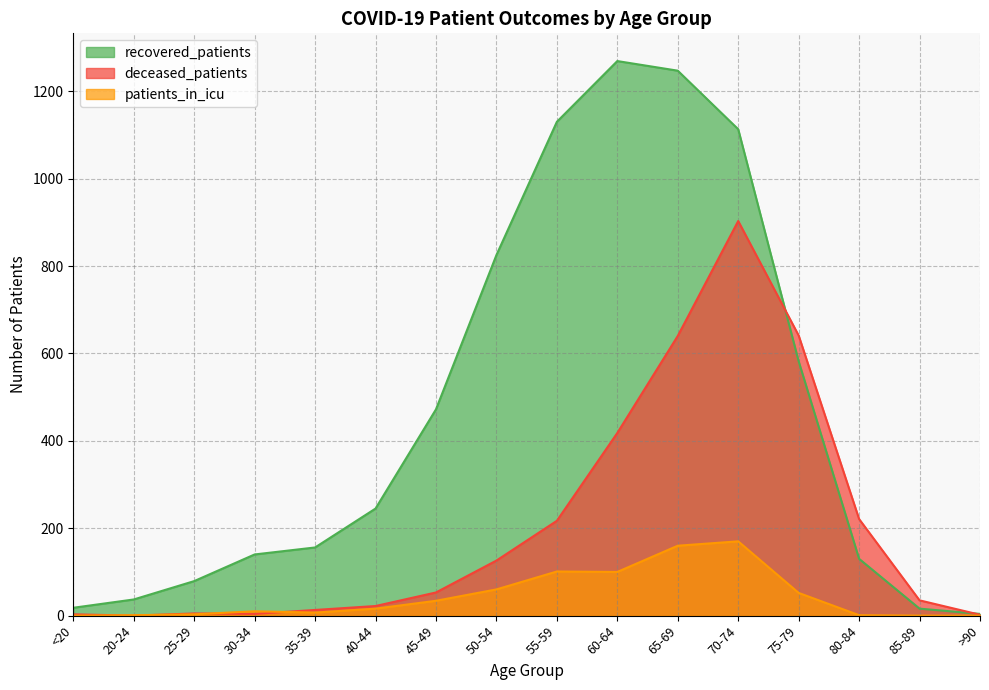

After their last crossing, which series has the higher values: deceased_patients or recovered_patients?

recovered_patients